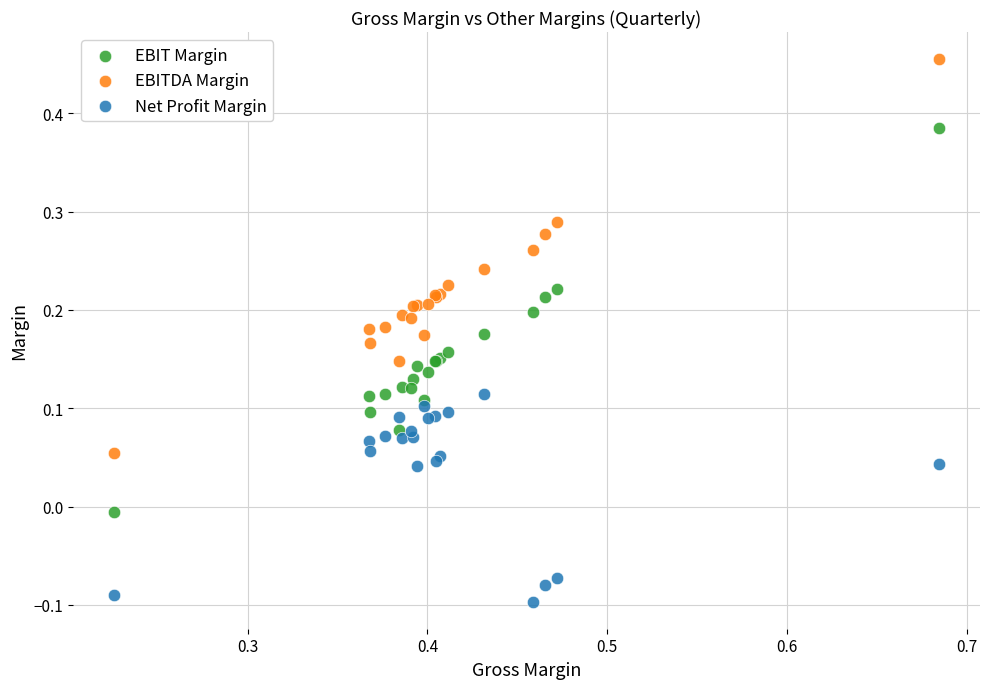

Which series contains the highest Y value?

EBITDA Margin